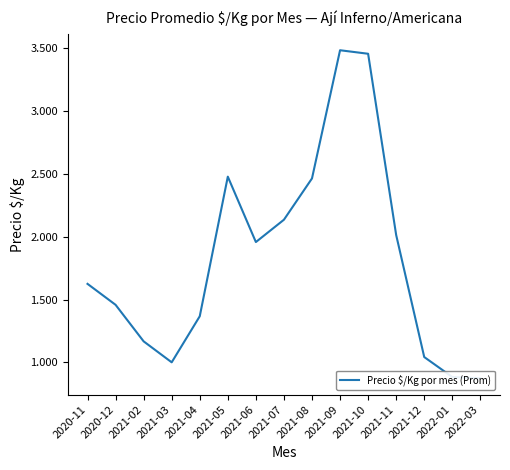

Does the chart display data point markers on the line(s)?

No